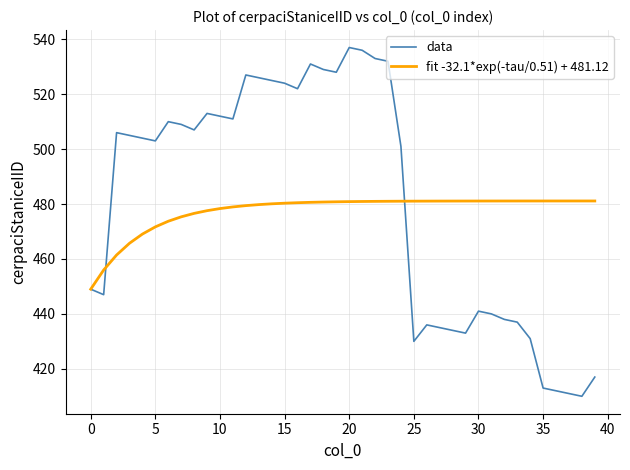

What is the smallest value displayed?

410.0